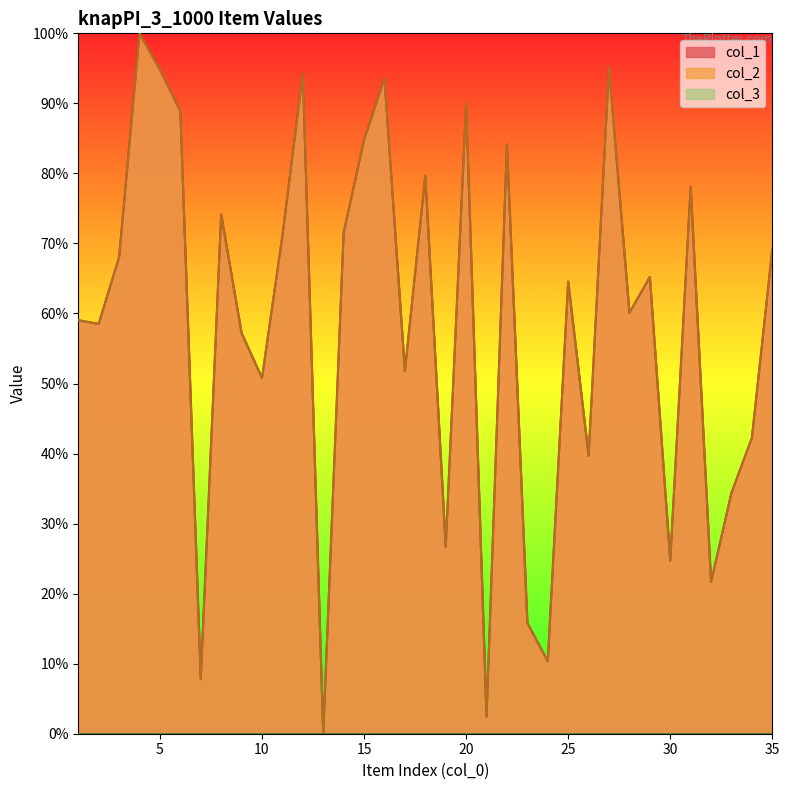

The col_1 series shows 26.7 at 19. True or false?

True